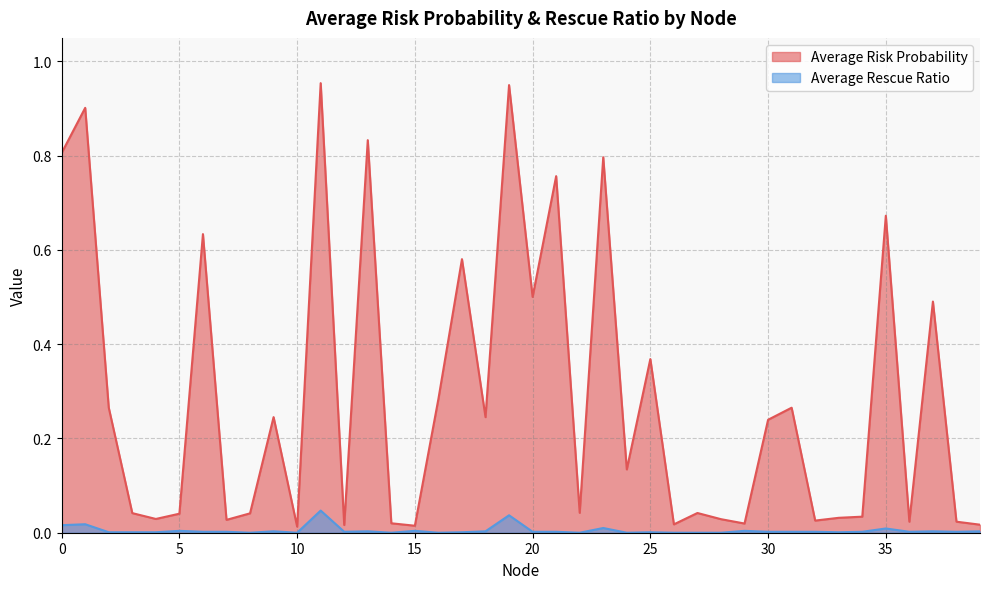

How many lines are shown in the chart?

2